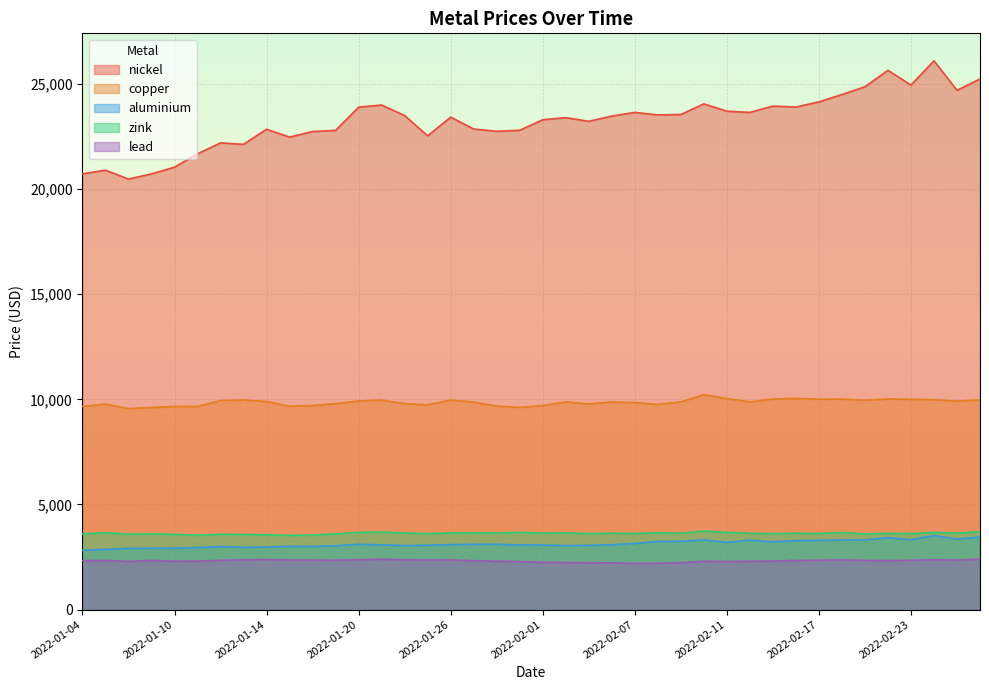

Rank the series at 2022-01-24 from highest to lowest value.

nickel, copper, zink, aluminium, lead